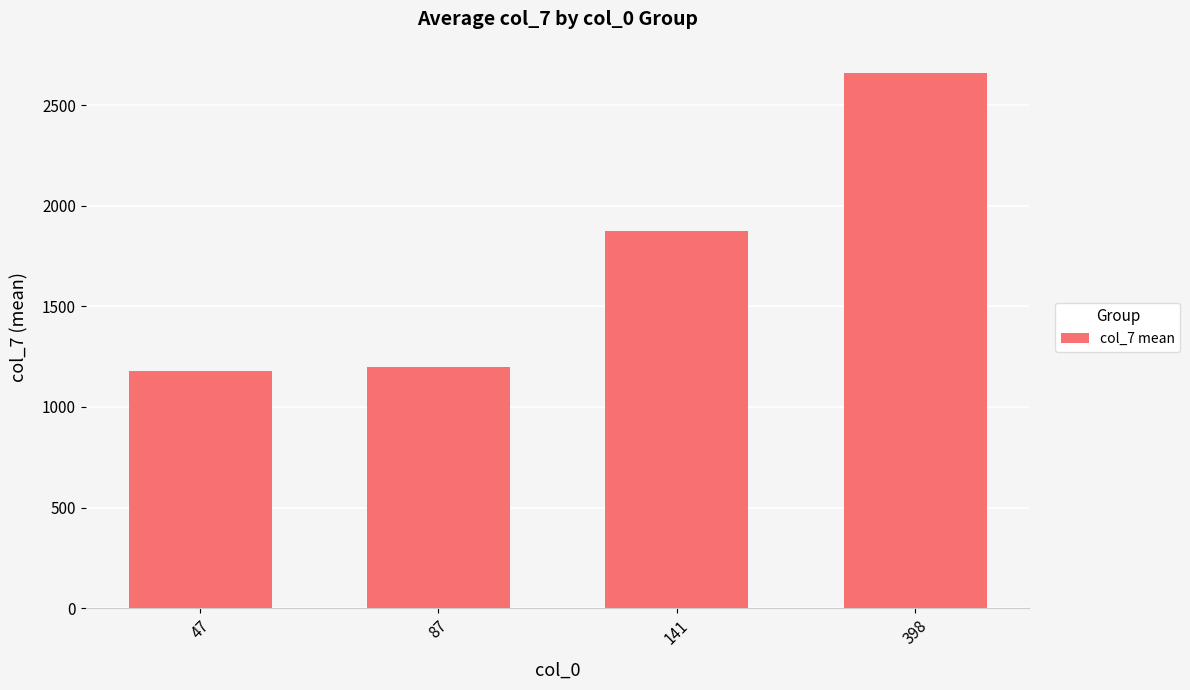

How many bars are there in total?

4